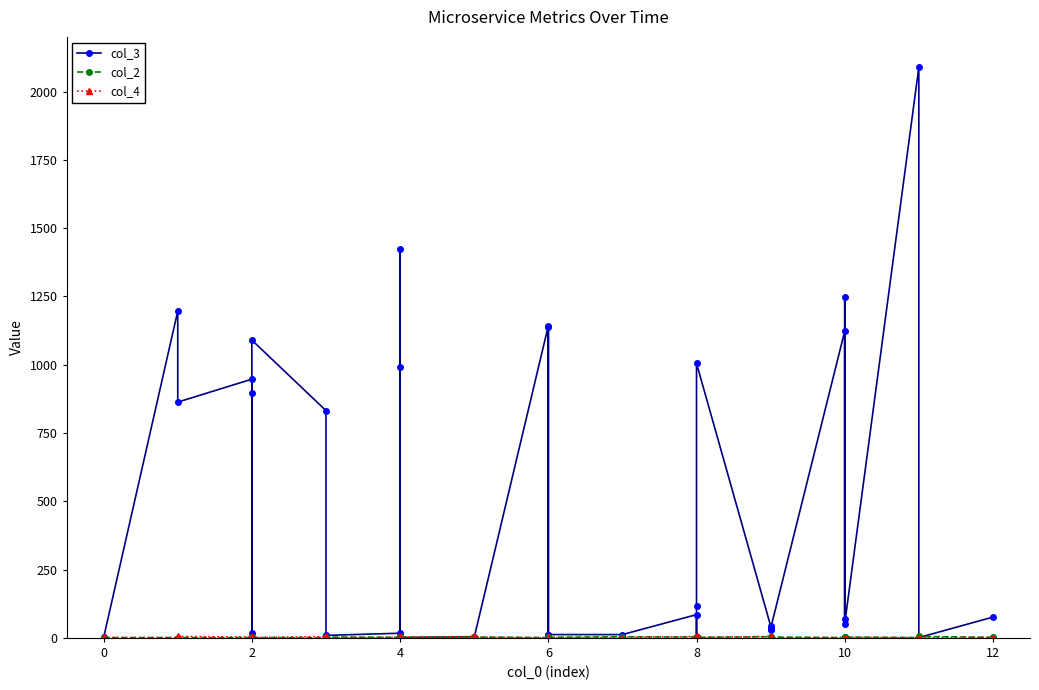

What is the average value of the col_3 series?

416